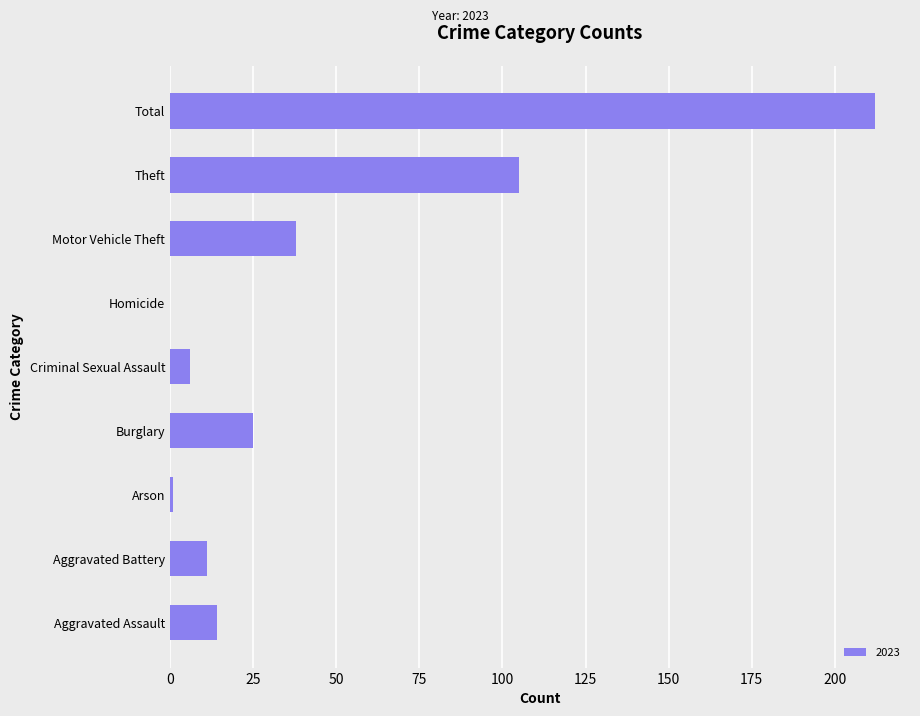

What is the sum of the values at Total and Homicide?

212